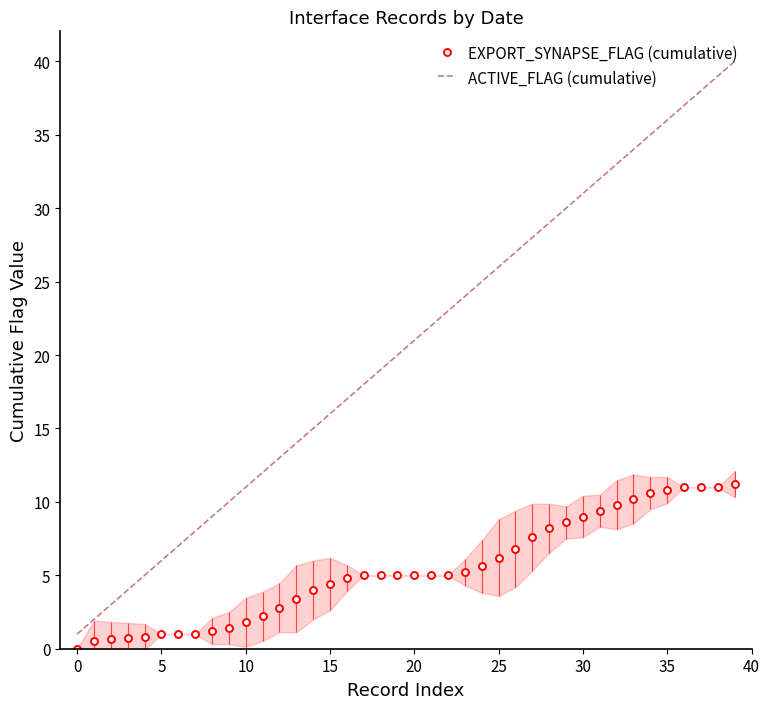

Which series changed the most between 21 and 39?

ACTIVE_FLAG (cumulative)